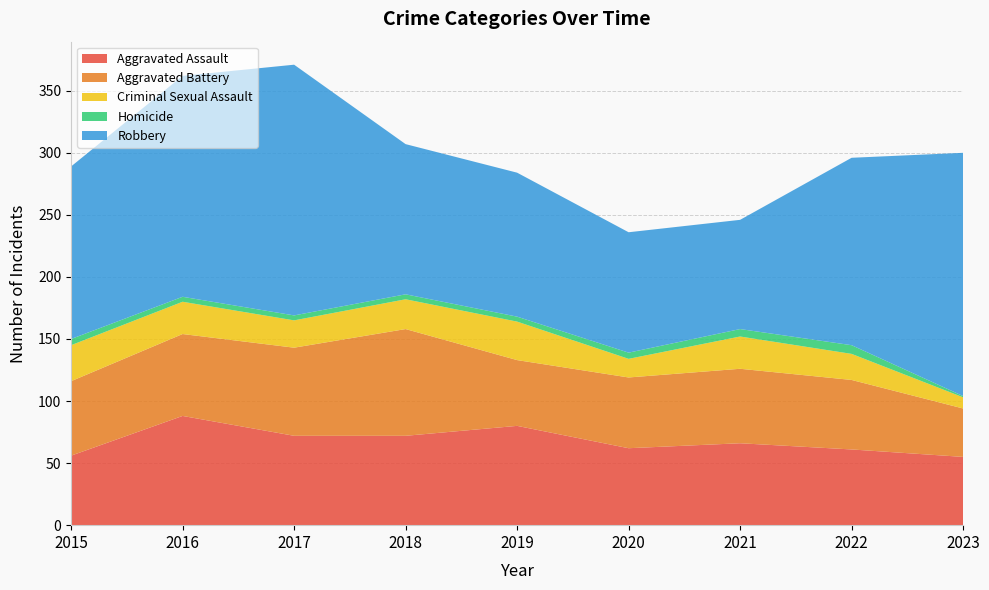

Reading left to right, extract all data points from this chart.

Aggravated Assault: 56	88	72	72	80	62	66	61	55
Aggravated Battery: 60	66	71	86	53	57	60	56	39
Criminal Sexual Assault: 29	26	22	24	31	15	26	21	9
Homicide: 5	4	4	4	4	5	6	7	1
Robbery: 139	178	202	121	116	97	88	151	196